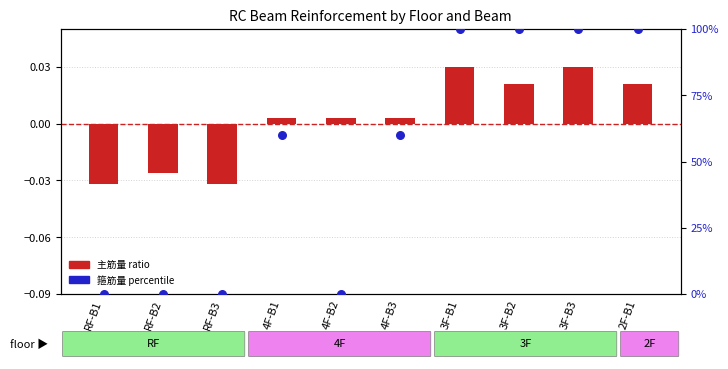

At which category is the sum across all series the highest?

3F-B1